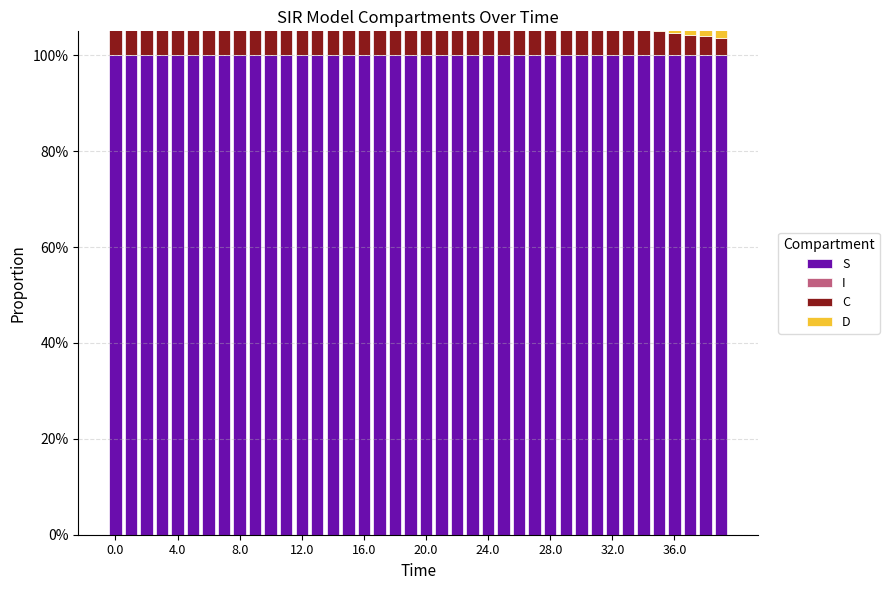

Does the chart contain any negative values?

No